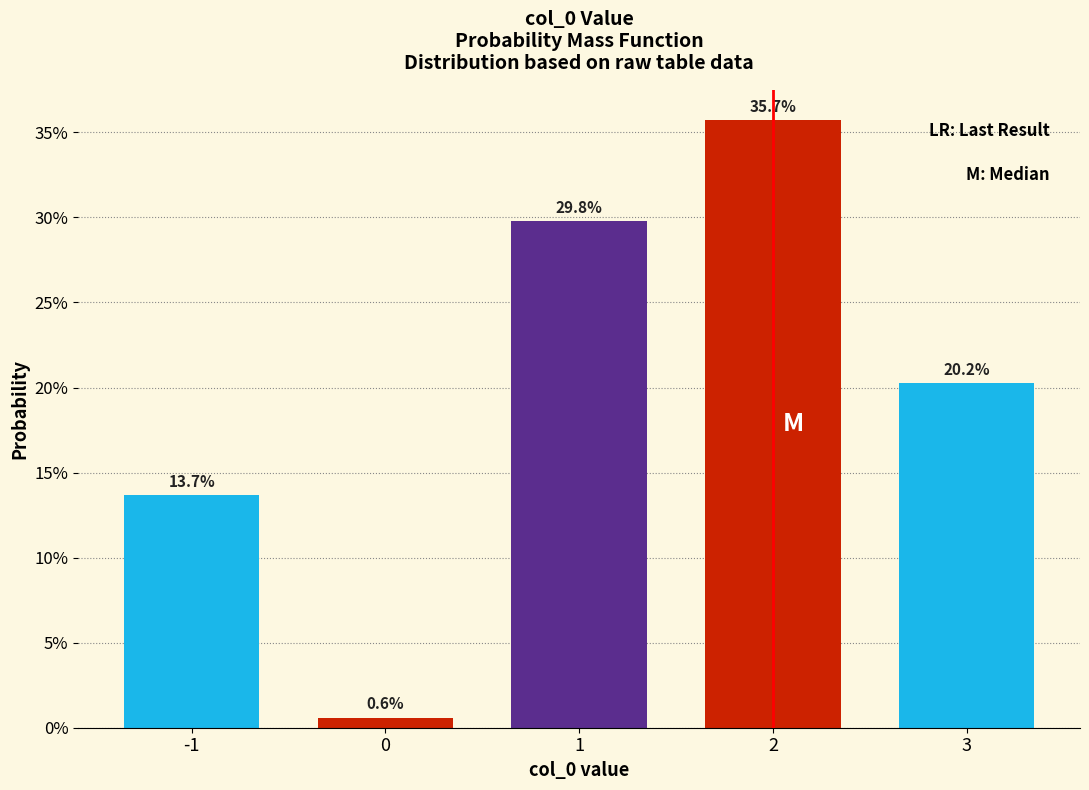

Are the bars horizontal?

No